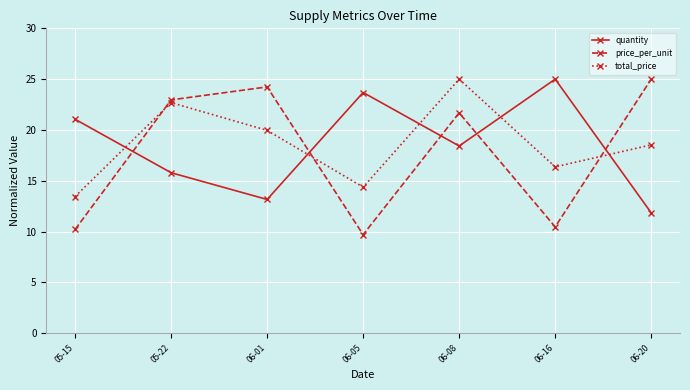

Between which two adjacent categories do quantity and total_price first intersect?

05-15 and 05-22